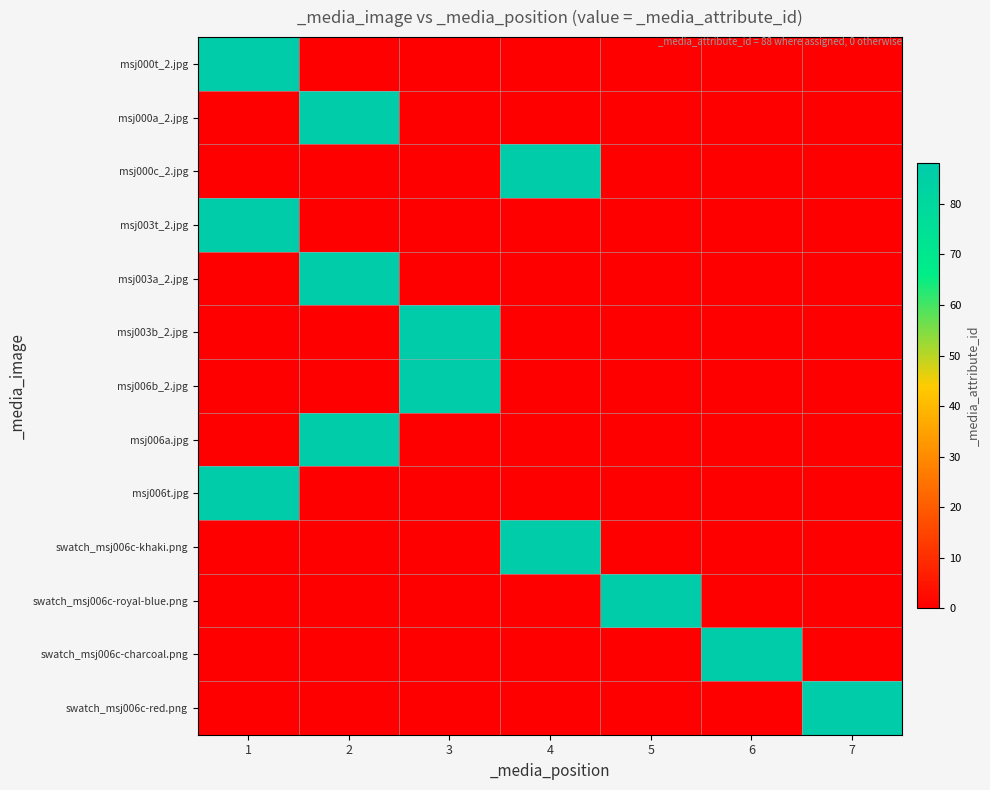

Which has a higher value, 4 or 7?

4